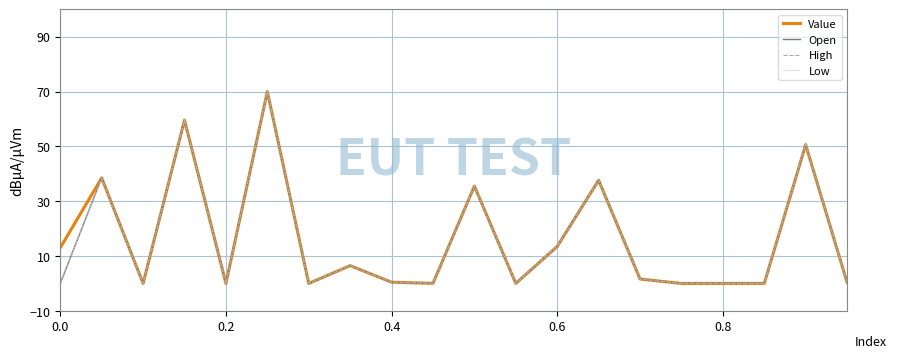

What is the maximum value shown in the chart?

70.0